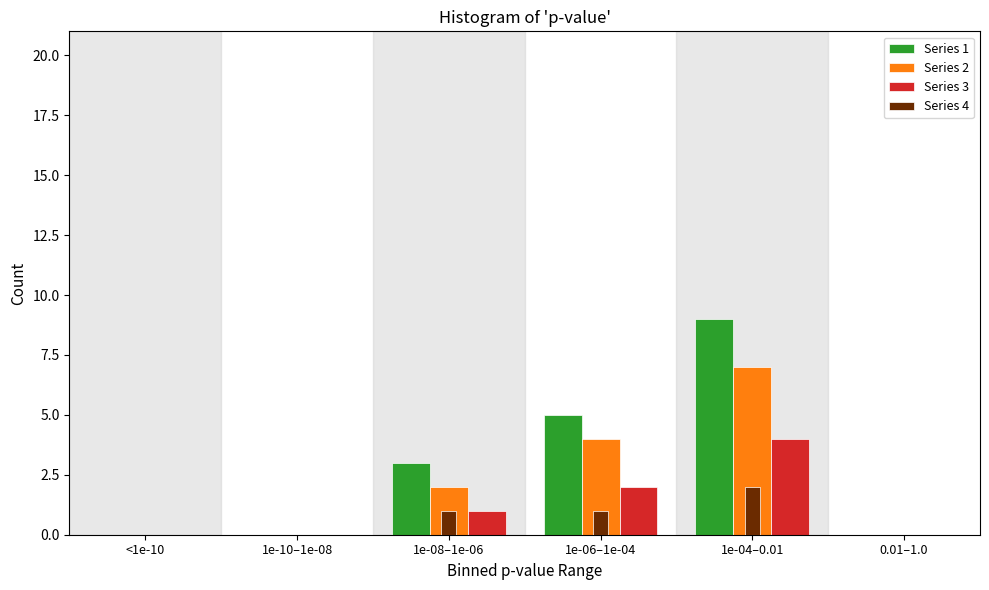

Reading left to right, list all the values displayed in this chart.

Series 1: <1e-10=0	1e-10–1e-08=0	1e-08–1e-06=3	1e-06–1e-04=5	1e-04–0.01=9	0.01–1.0=0
Series 2: <1e-10=0	1e-10–1e-08=0	1e-08–1e-06=2	1e-06–1e-04=4	1e-04–0.01=7	0.01–1.0=0
Series 3: <1e-10=0	1e-10–1e-08=0	1e-08–1e-06=1	1e-06–1e-04=2	1e-04–0.01=4	0.01–1.0=0
Series 4: <1e-10=0	1e-10–1e-08=0	1e-08–1e-06=1	1e-06–1e-04=1	1e-04–0.01=2	0.01–1.0=0